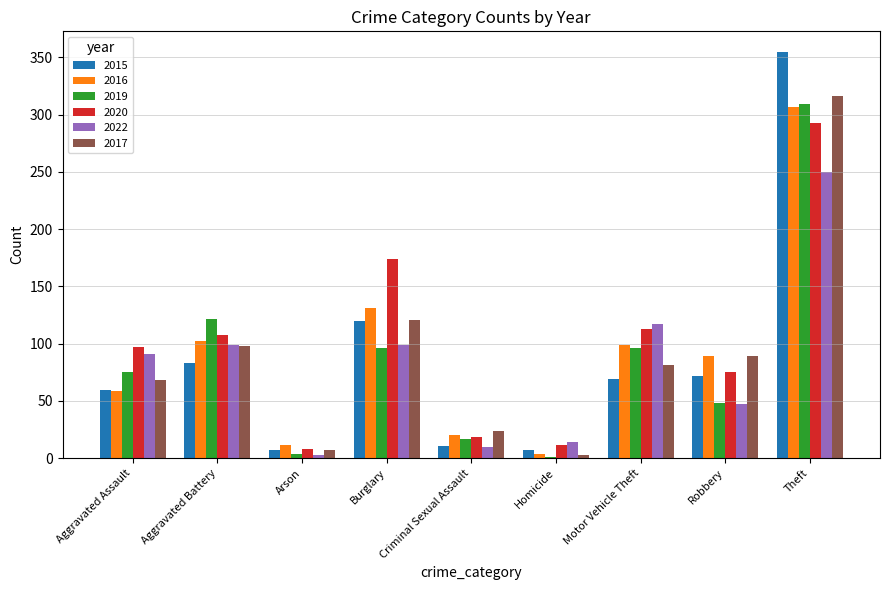

The value of 2020 at Theft is 293. True or false?

True